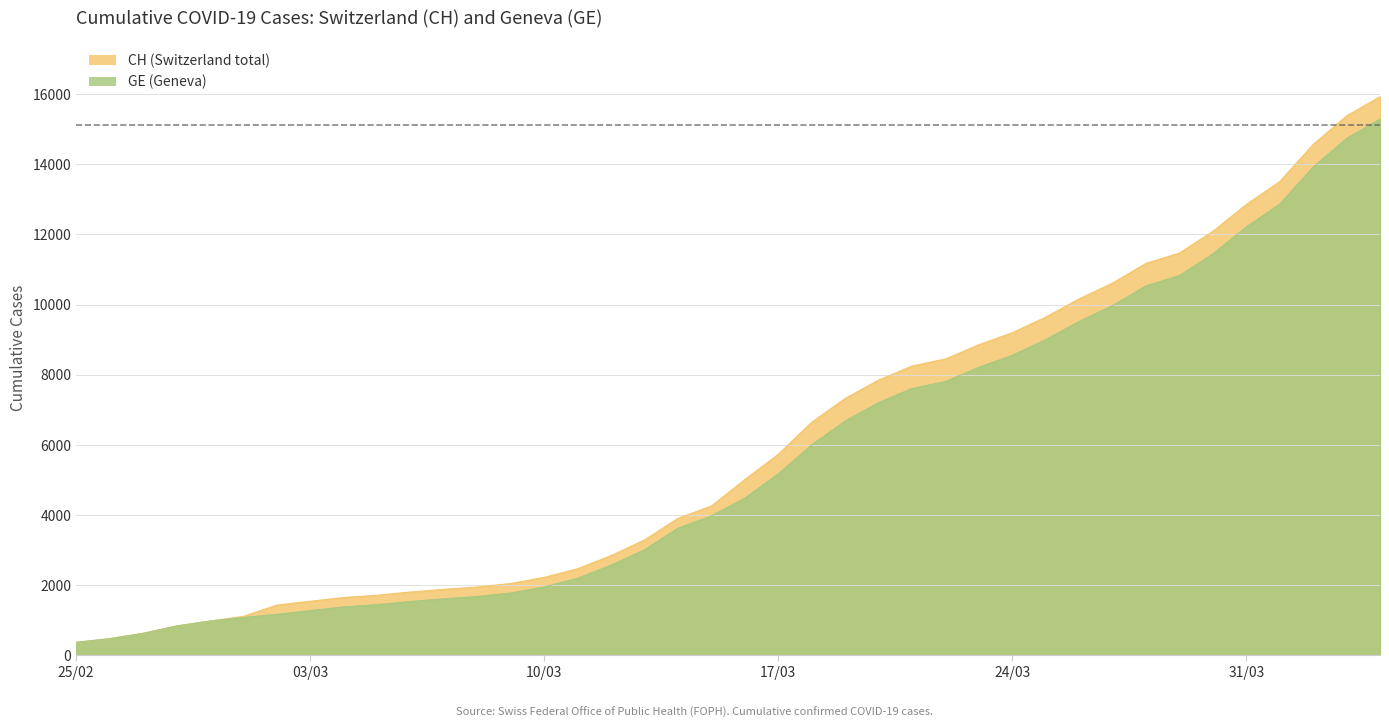

What is the total value across all series at 03/03?

2822